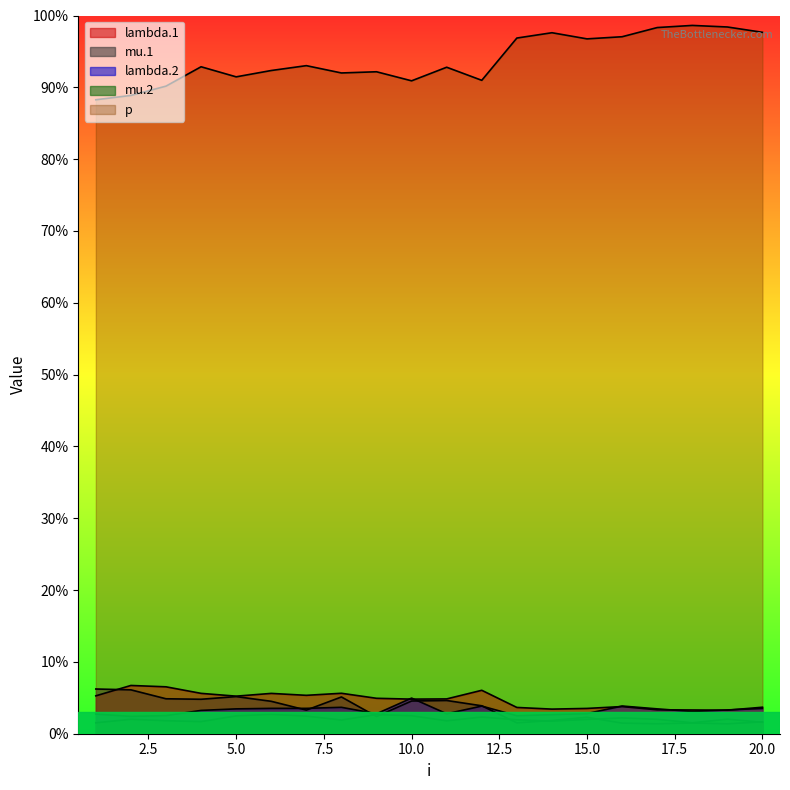

Which has a higher value, 10 or 12?

12